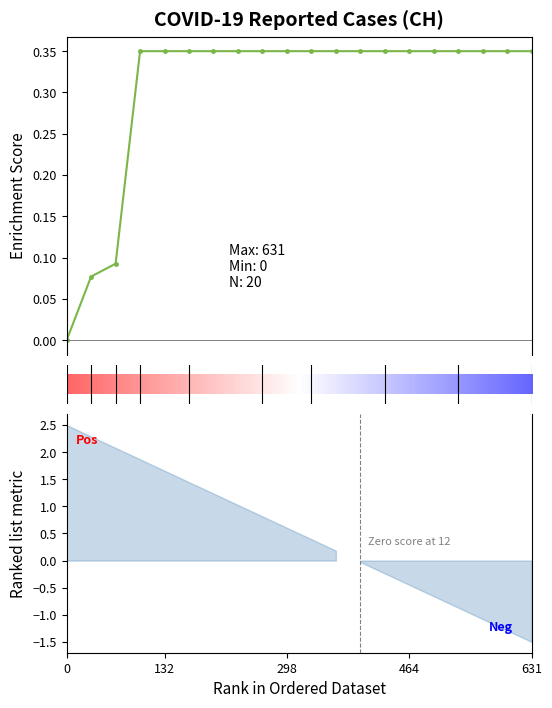

Reading left to right, list all the values displayed in this chart.

0.0	0.1	0.1	0.3	0.3	0.3	0.3	0.3	0.3	0.3	0.3	0.3	0.3	0.3	0.3	0.3	0.3	0.3	0.3	0.3